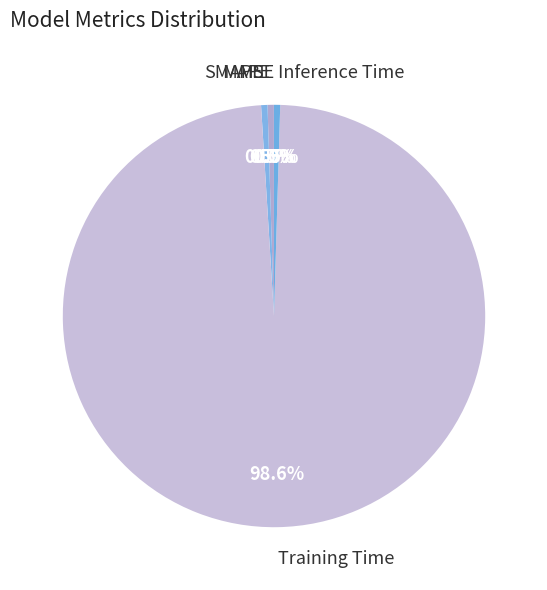

Between Training Time and SMAPE, which is larger?

Training Time